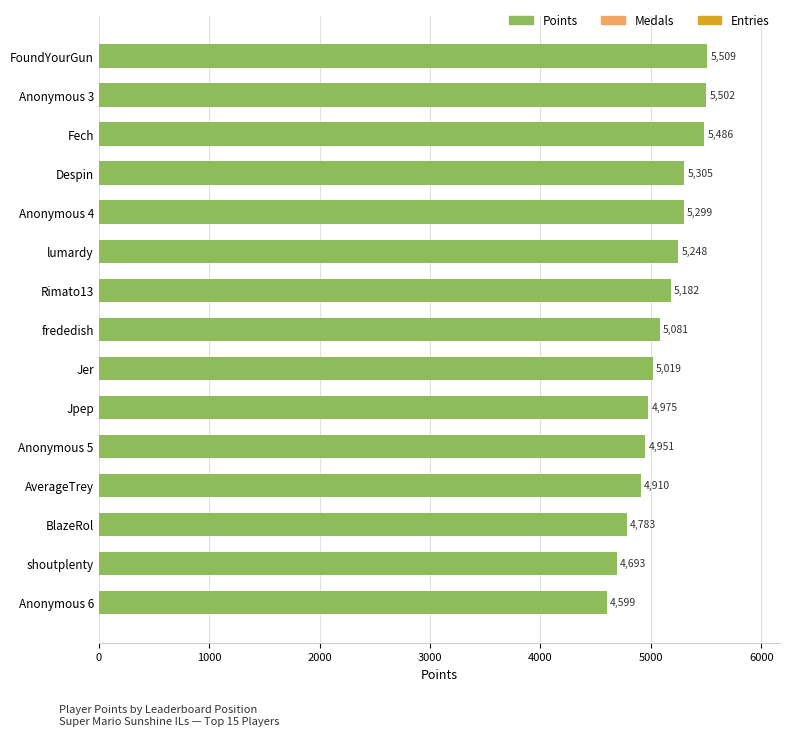

What is the average value?

5103